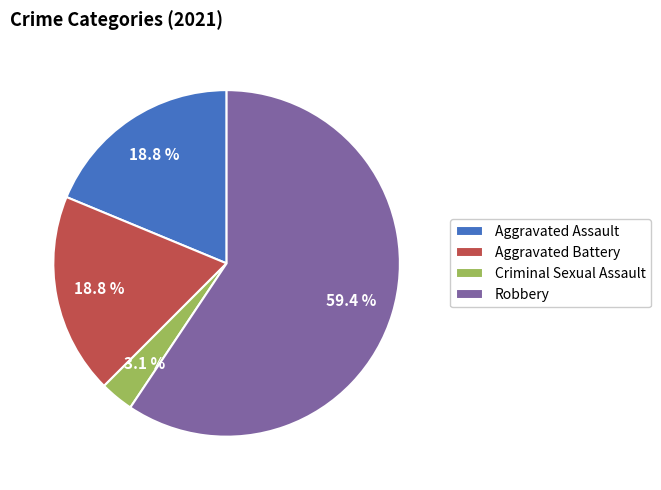

Is there a majority slice in this chart?

Yes